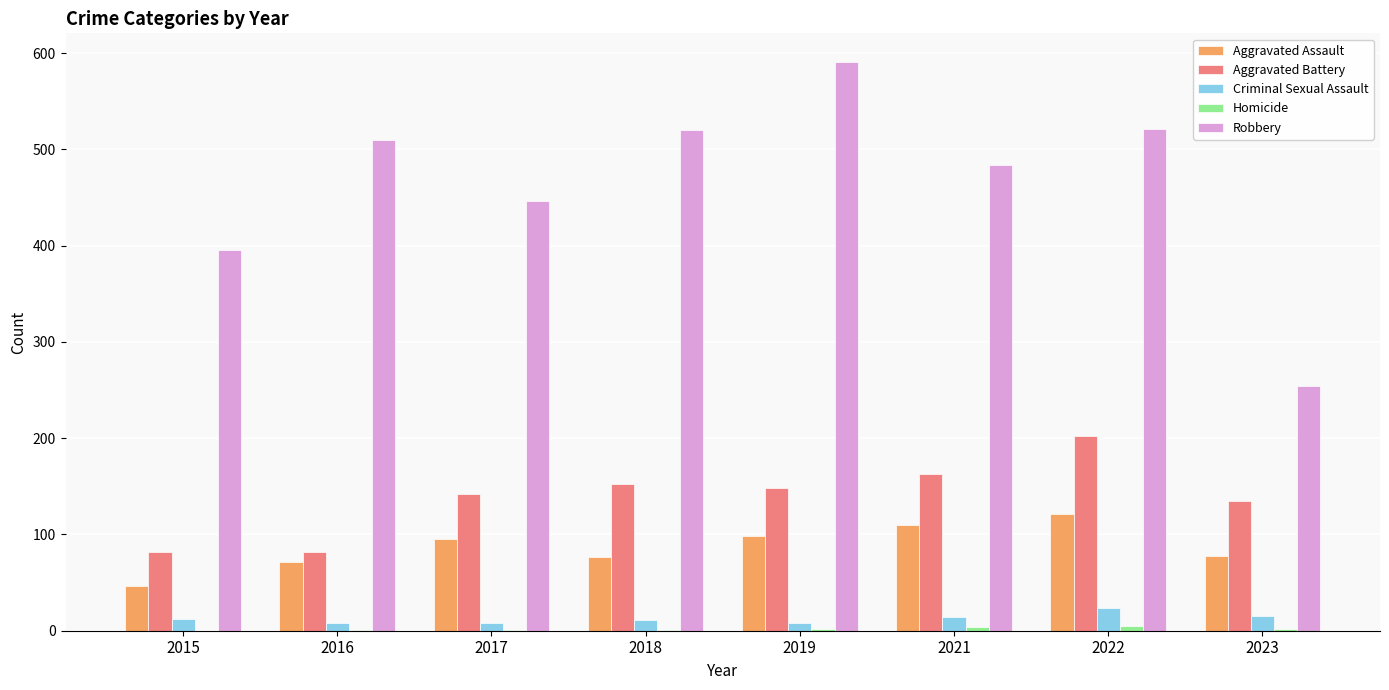

At which category is the sum across all series the highest?

2022